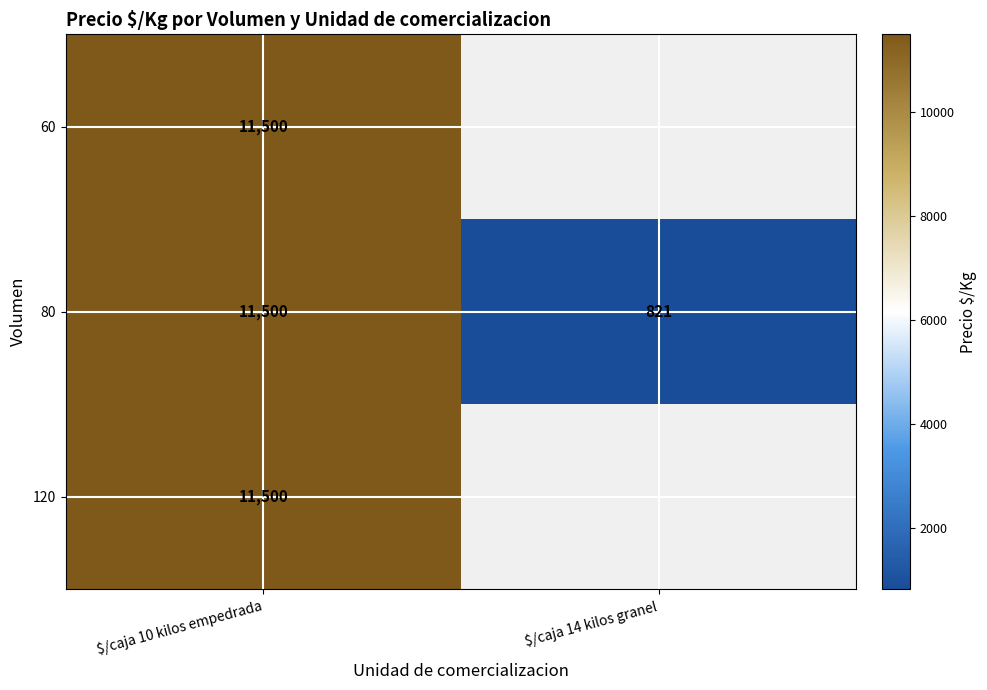

What is the sum of all 80 values?

12321